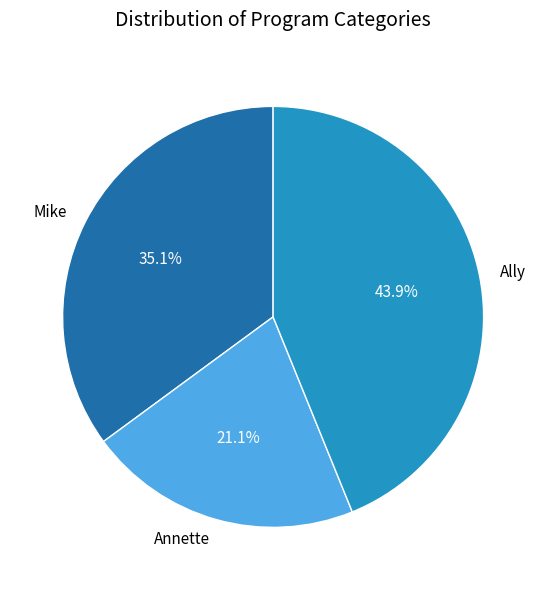

Between Mike and Annette, which is larger?

Mike